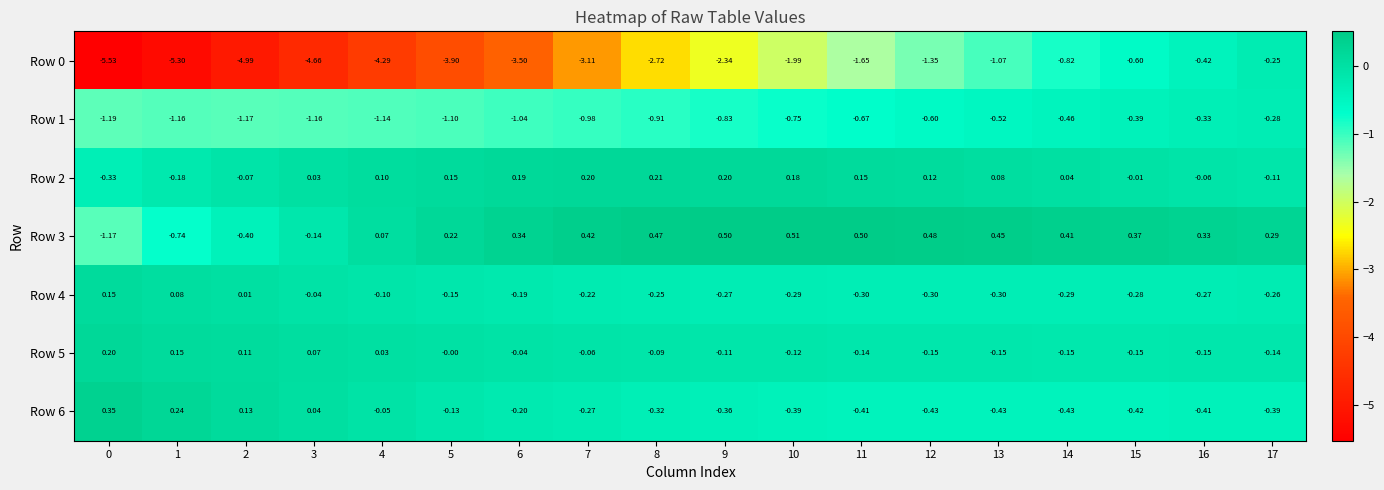

At how many categories does at least one series exceed -3?

18